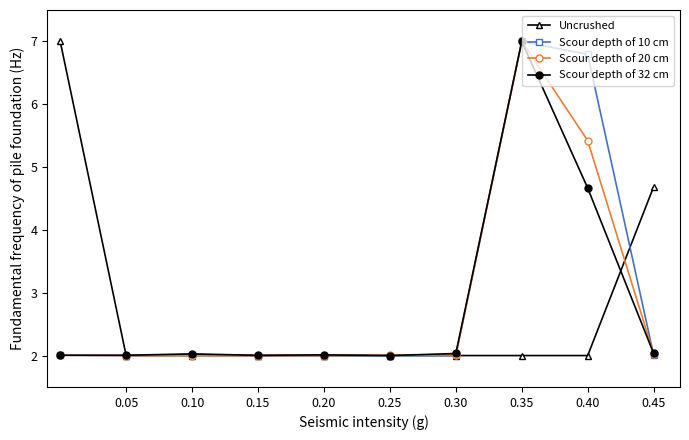

At how many categories does at least one series exceed 4?

4